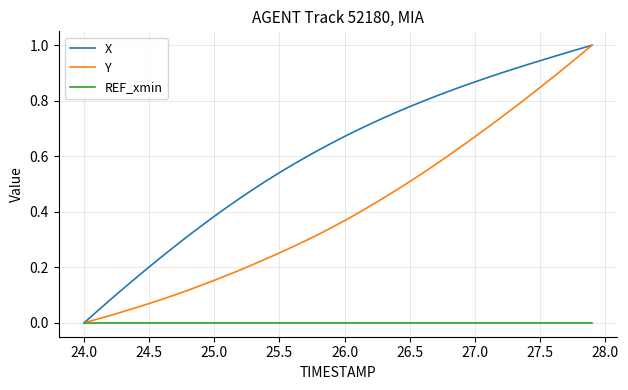

Which series has the largest total across all categories?

X